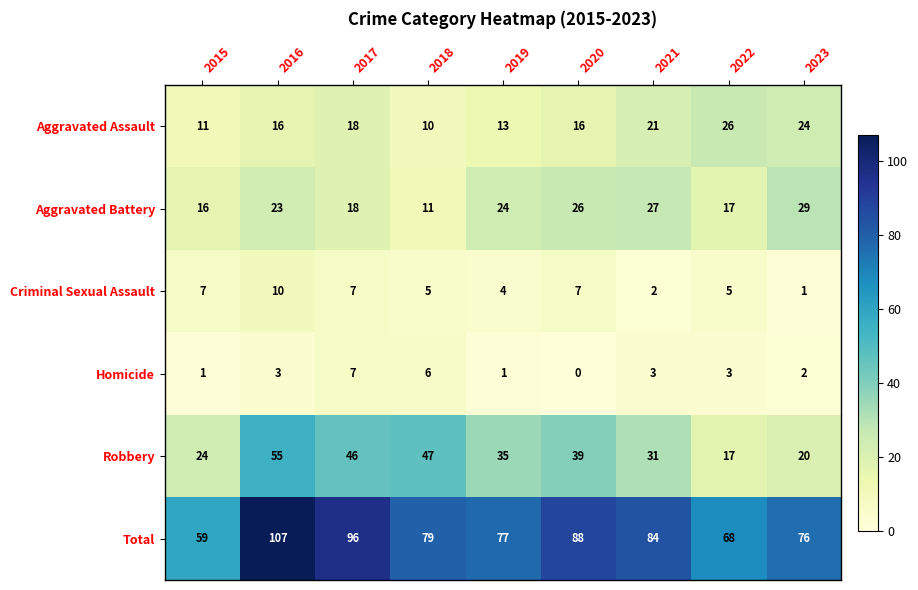

The Robbery series shows 46 at 2017. True or false?

True